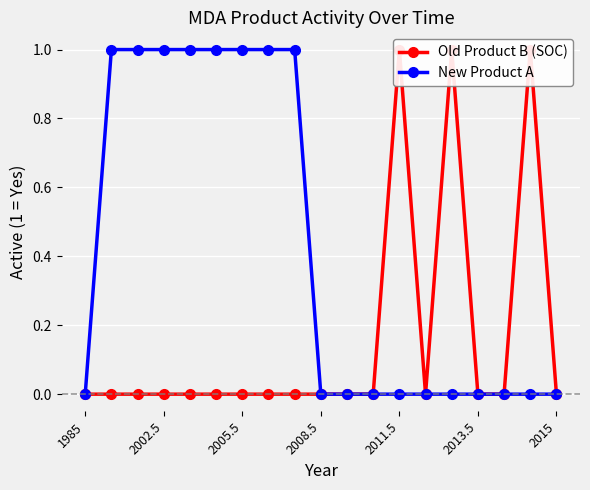

True or false: Old Product B (SOC) and New Product A cross at least once.

False